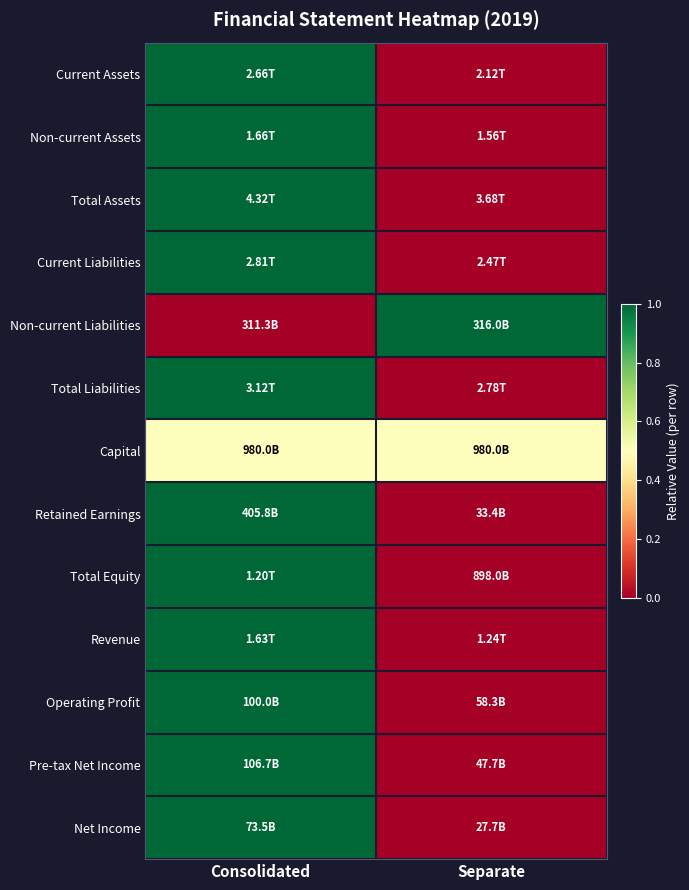

What is the spread (max minus min) of values at Consolidated?

1.0